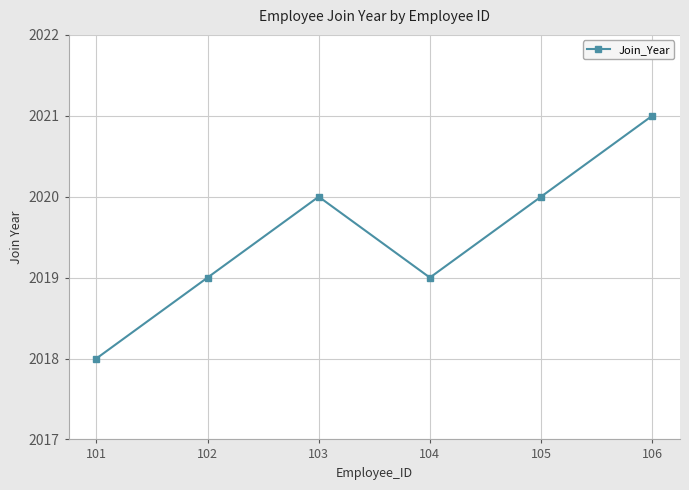

What is the value of the 2nd point from the left?

2019